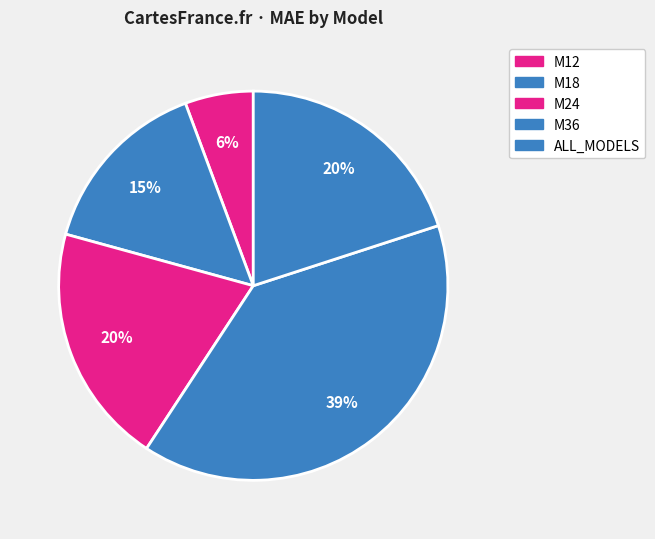

Rank the categories by value from highest to lowest.

M36, M24, ALL_MODELS, M18, M12